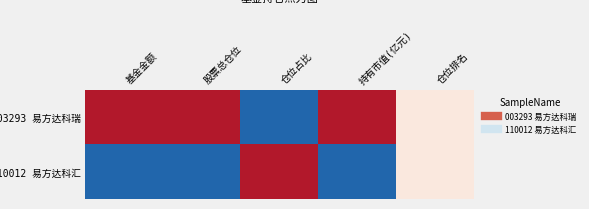

Which series changed the most between 股票总仓位 and 持有市值(亿元)?

003293 易方达科瑞